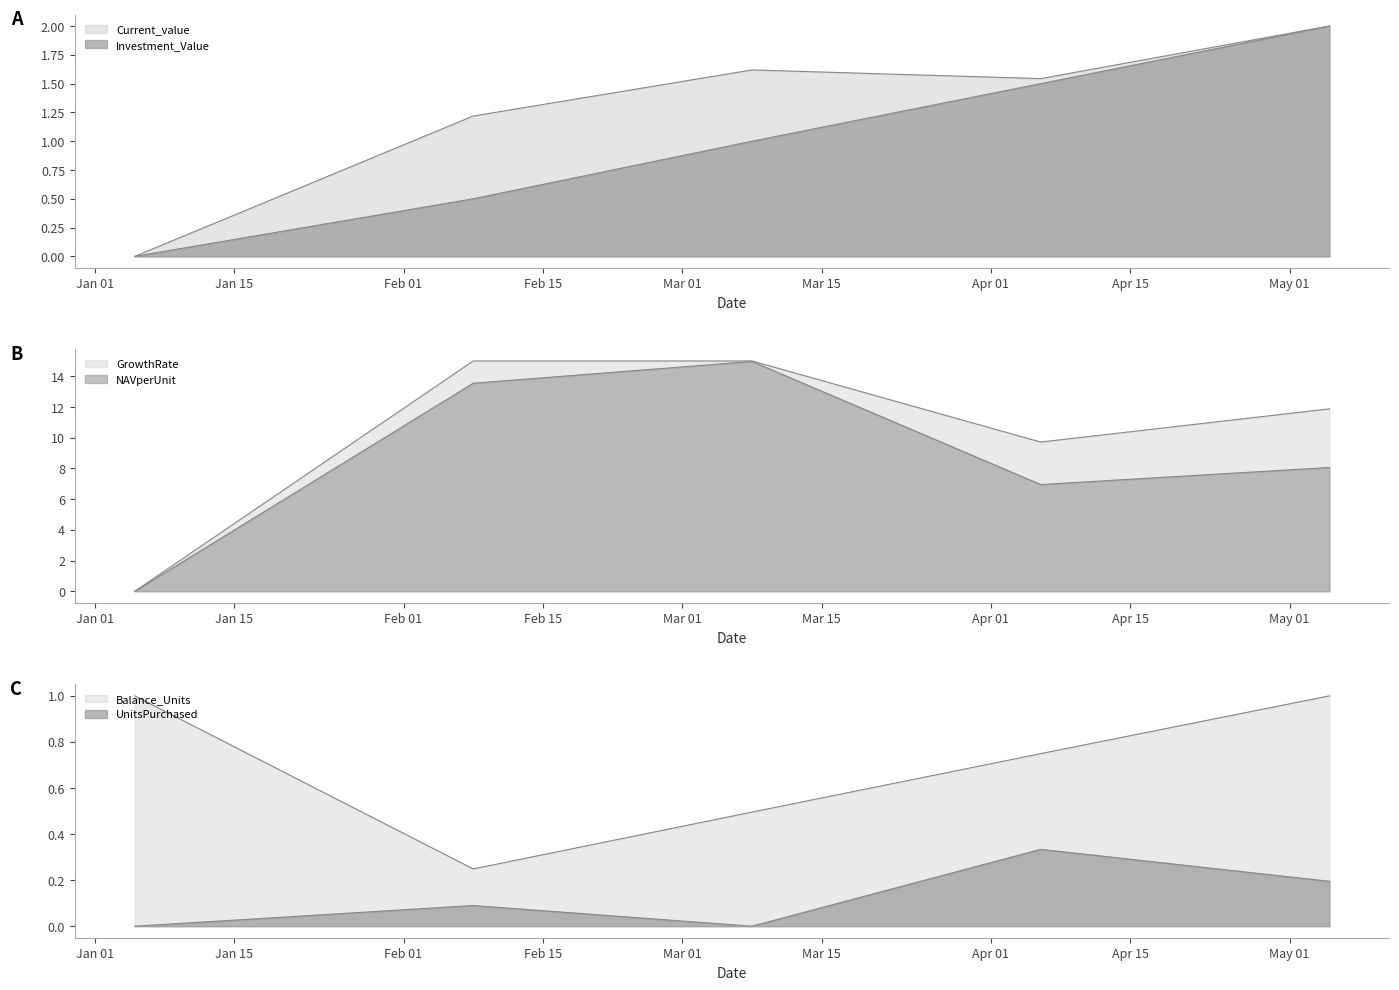

True or false: NAVperUnit and GrowthRate cross at least once.

False